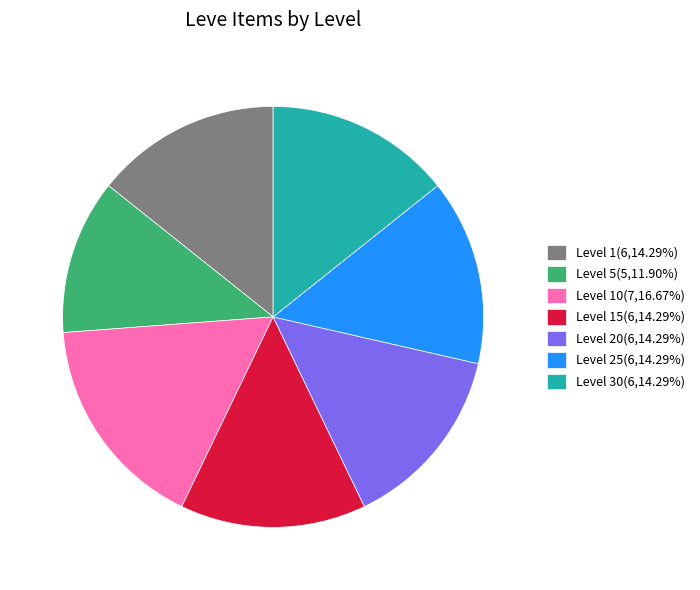

Is there any slice that represents more than half of the pie?

No